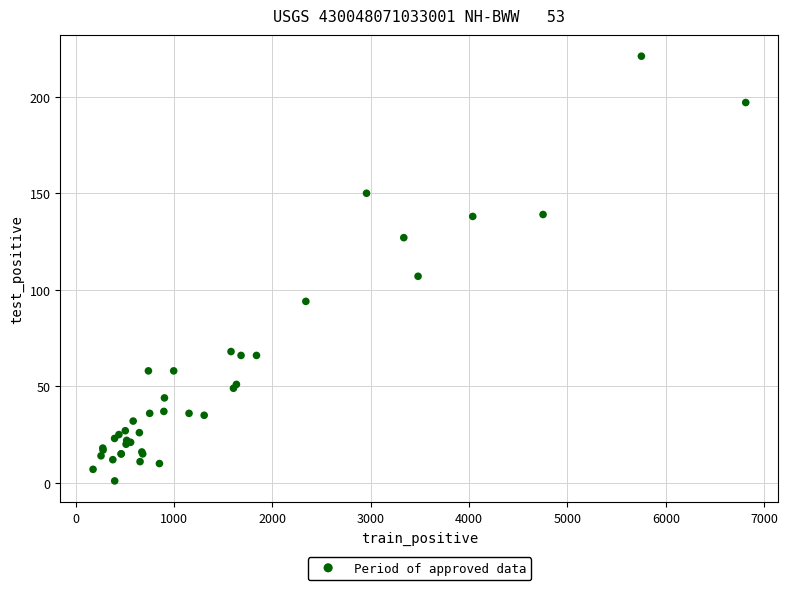

What Y value in the scatter plot is closest to 111?

107